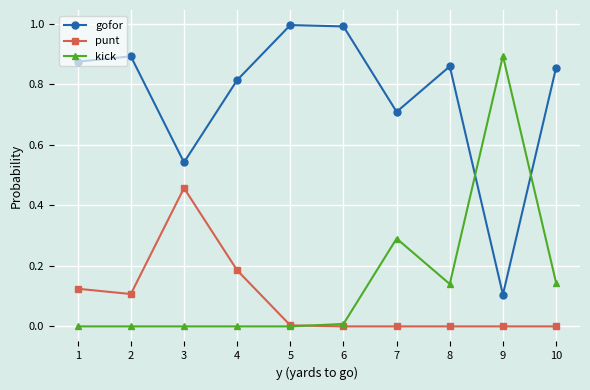

Which series has the largest total across all categories?

gofor